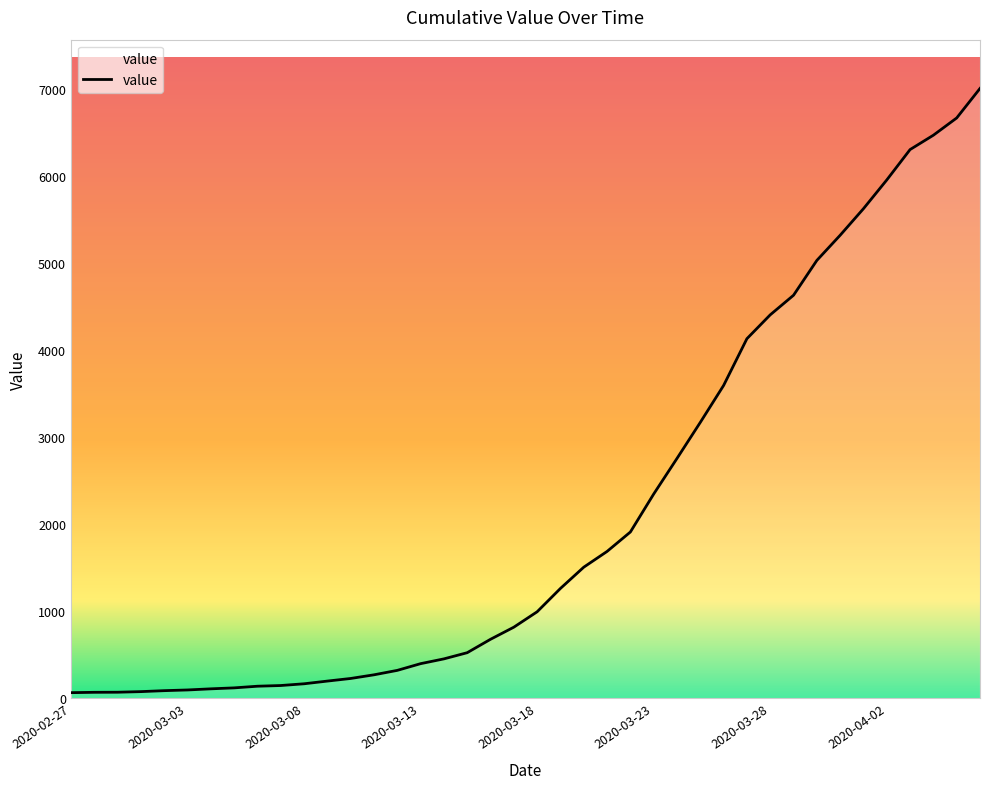

What is the difference between the maximum and minimum values?

6939